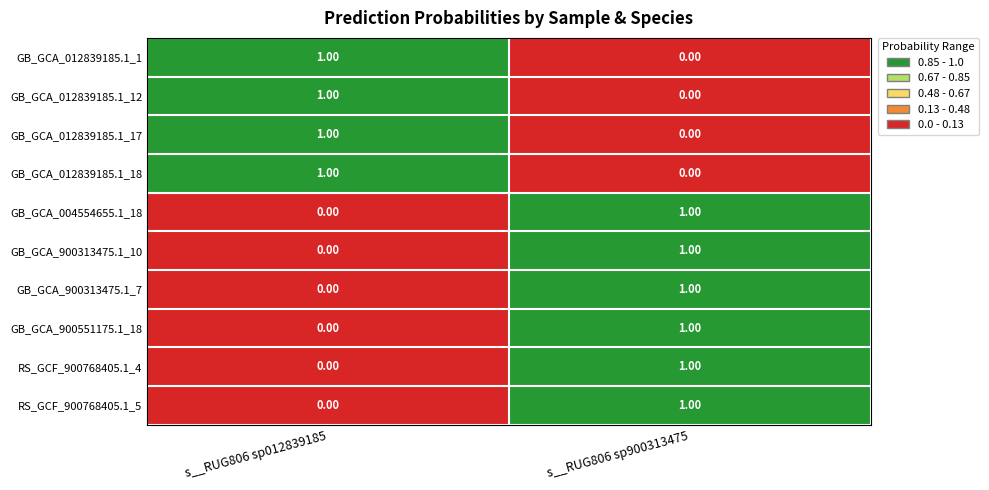

What is the total value across all series at s__RUG806 sp012839185?

4